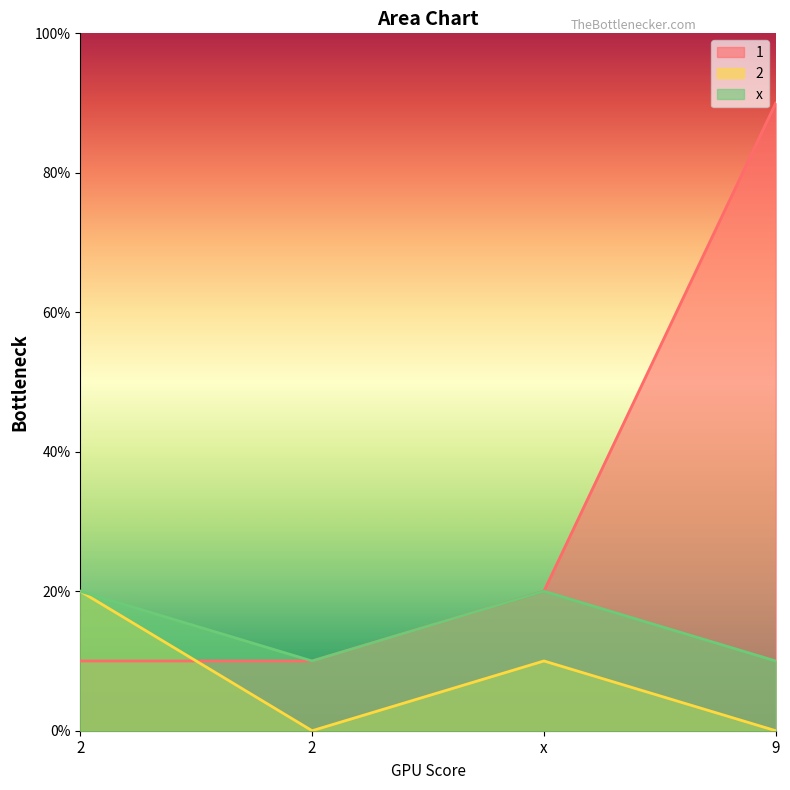

True or false: 1 and x cross at least once.

False